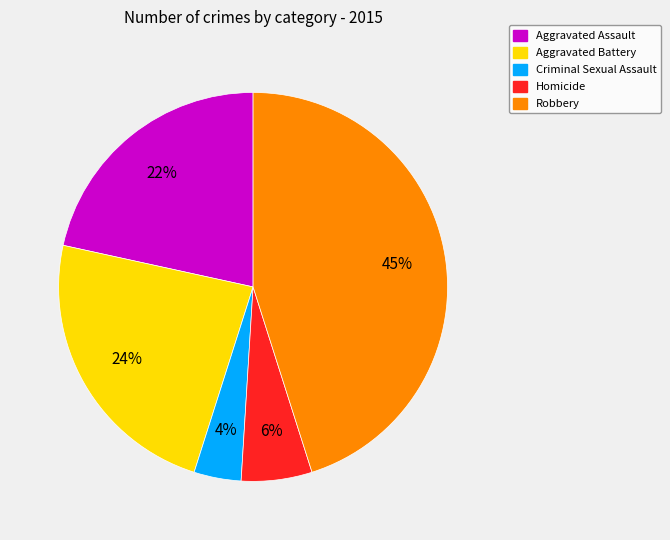

Do Robbery and Aggravated Battery together represent more than half of the pie?

Yes